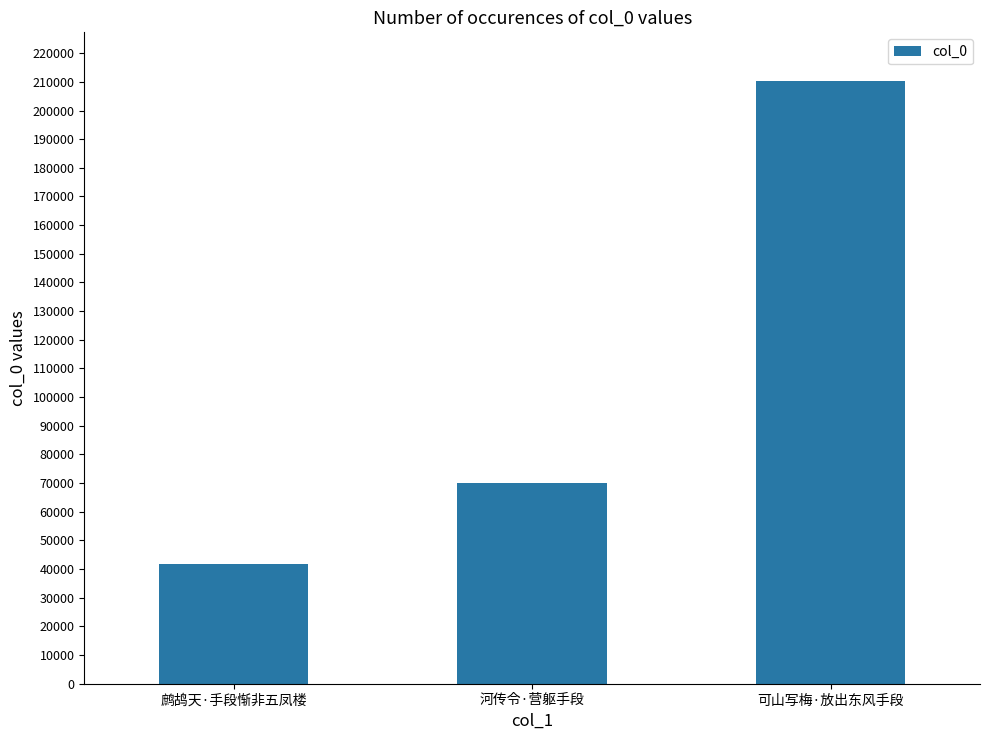

List the labels in order of value, smallest first.

鹧鸪天·手段惭非五凤楼, 河传令·营躯手段, 可山写梅·放出东风手段